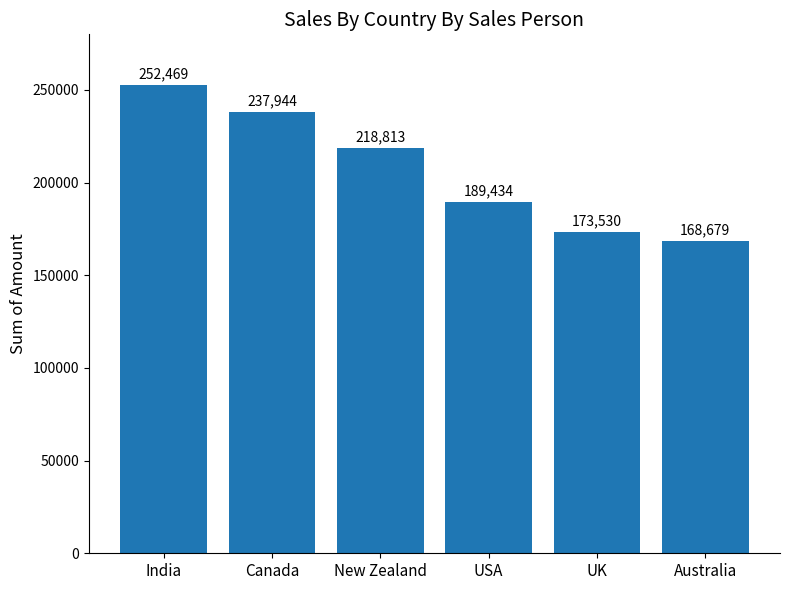

The chart shows a value of 301048 at Australia. True or false?

False